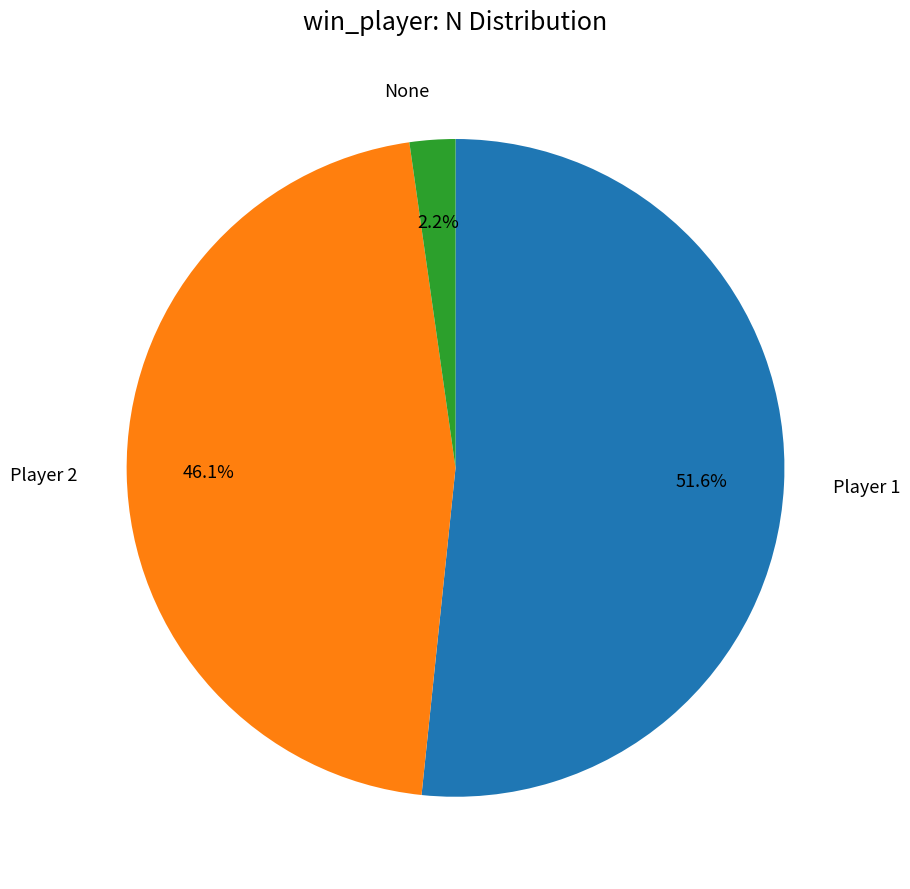

Is there any slice that represents more than half of the pie?

Yes